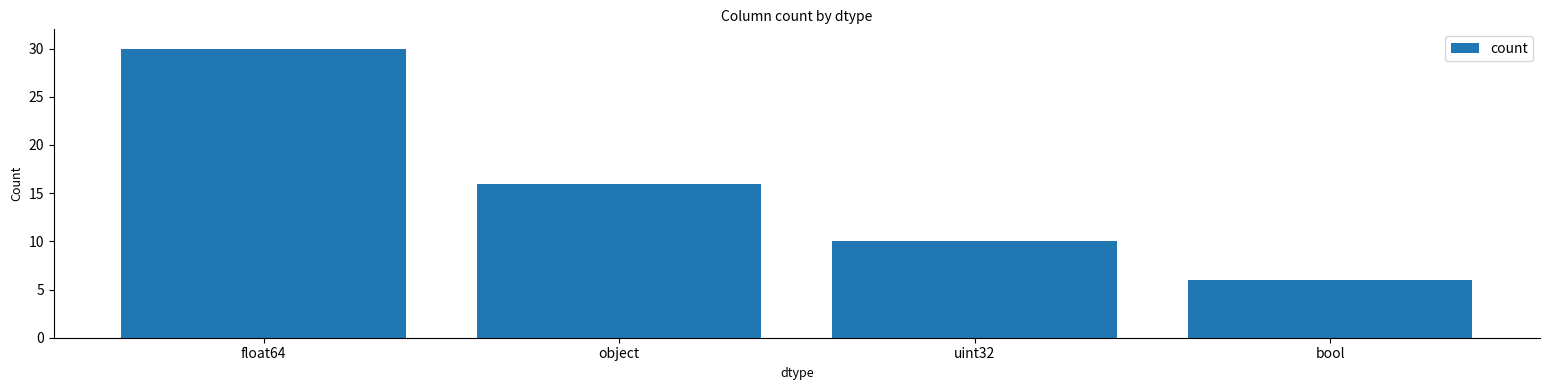

What is the label of the 3rd bar from the left?

uint32